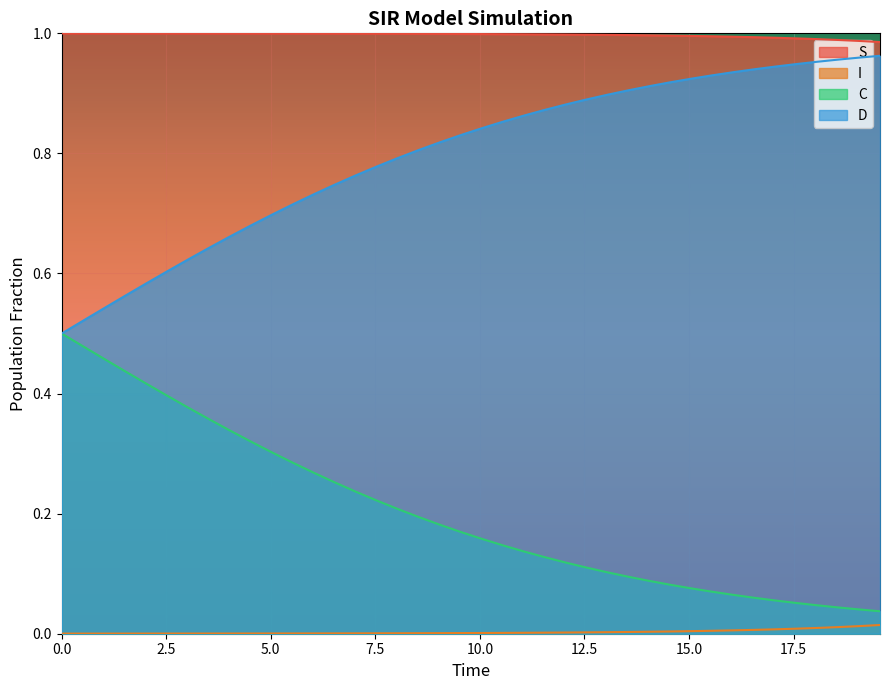

How many lines are shown in the chart?

4